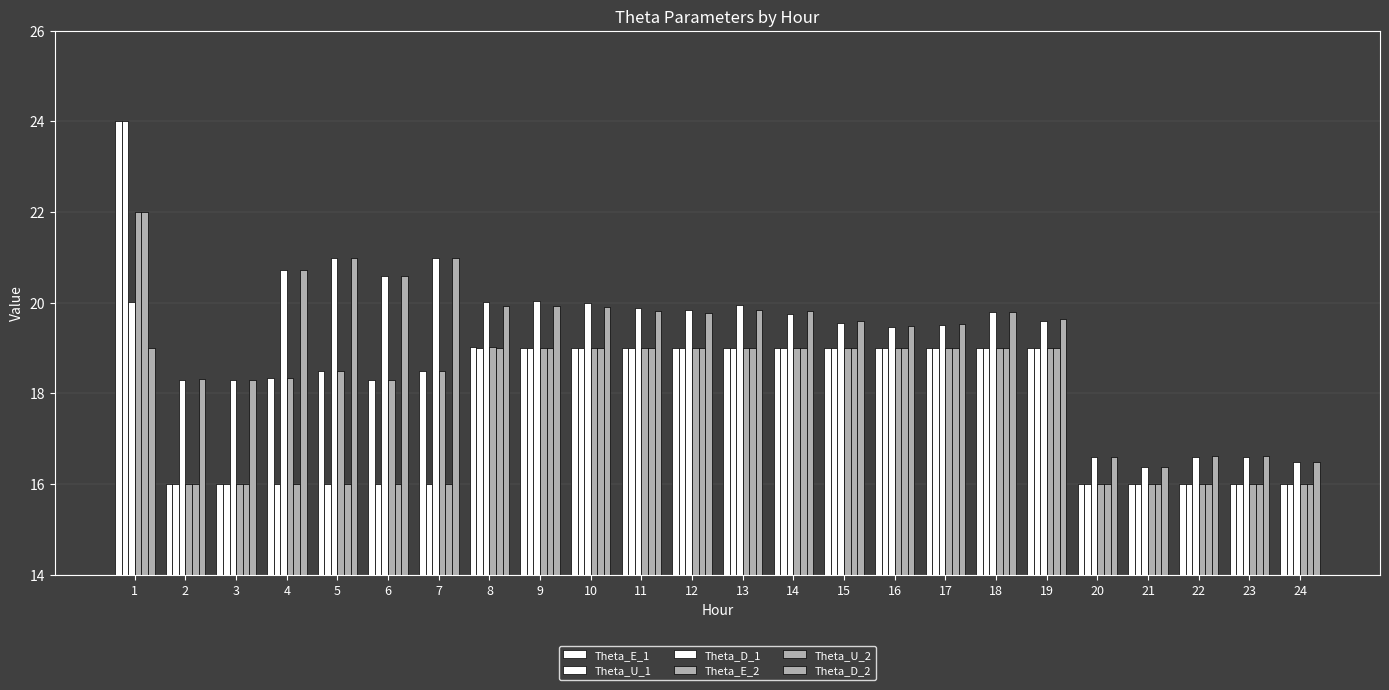

What value does the Theta_D_2 series have at 9?

19.9